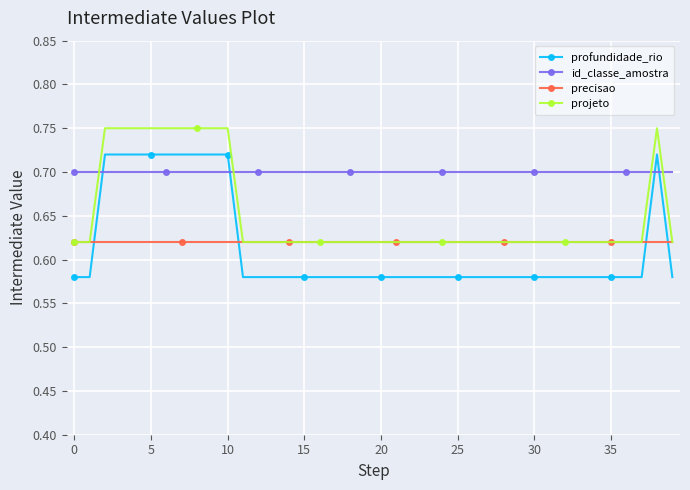

Which series has the widest spread of values?

profundidade_rio